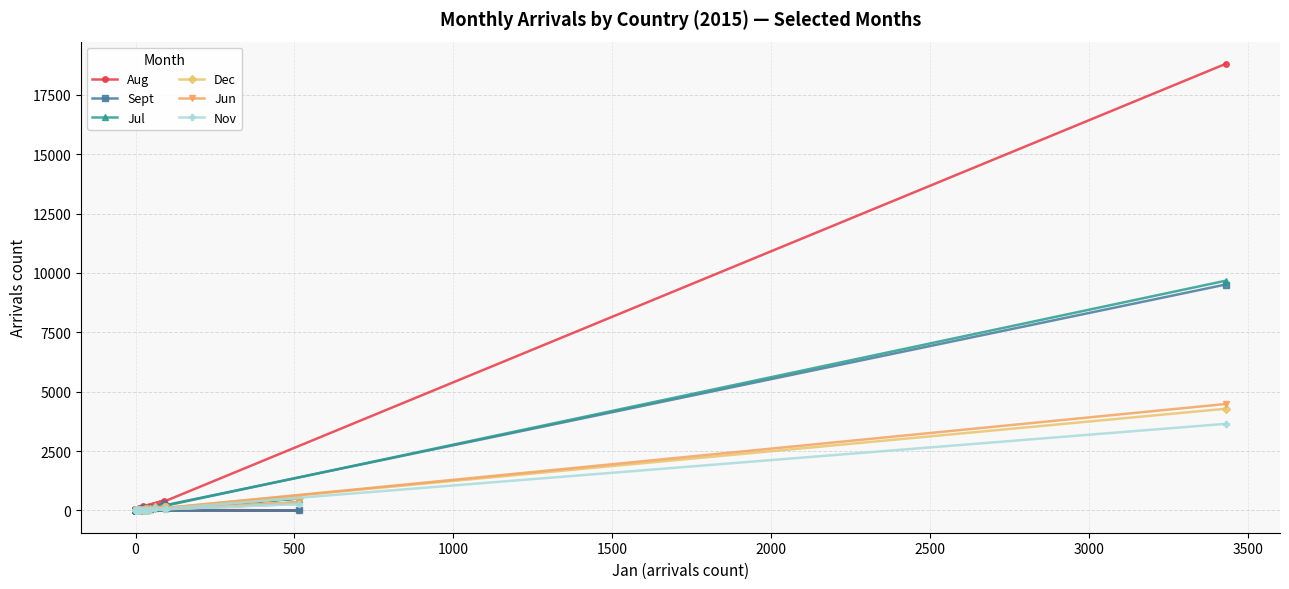

How many interior local peaks does the Aug series have?

10